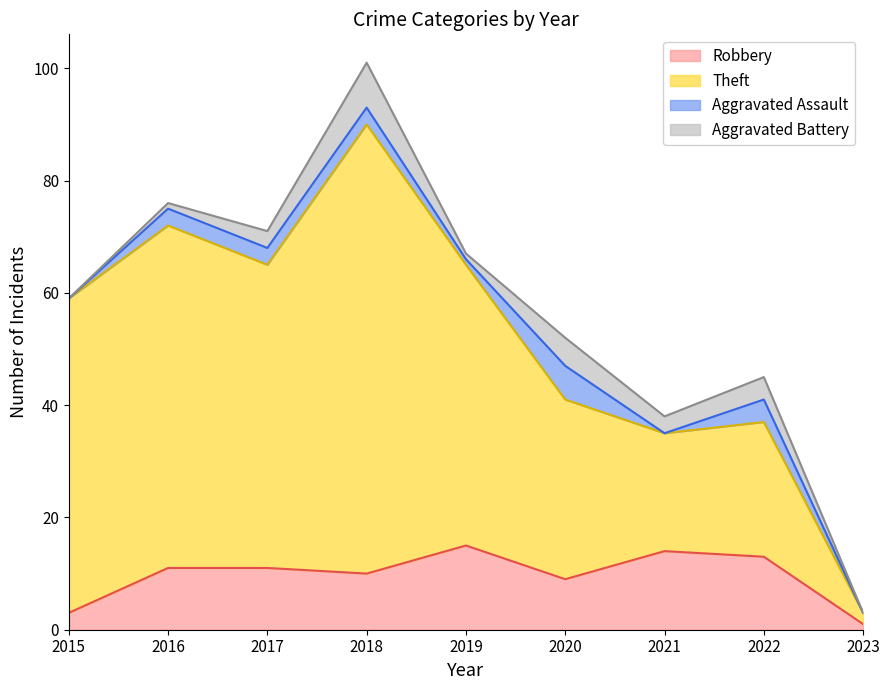

Where does the Theft series first go above 59?

2016